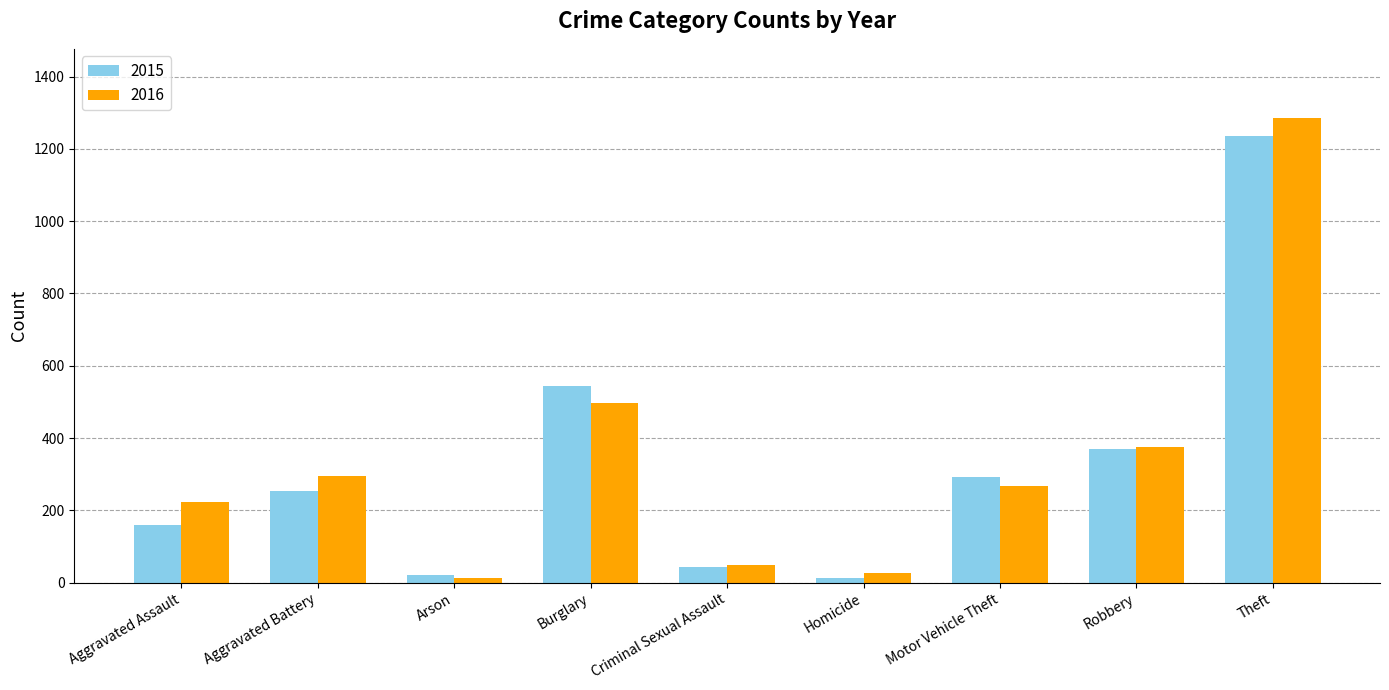

Is it true that 2015 equals 175 at Motor Vehicle Theft?

False